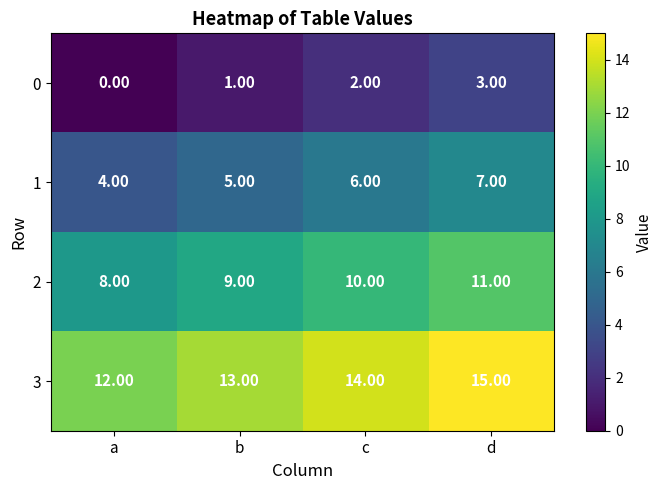

List the series in order of their peak value, lowest first.

0, 1, 2, 3